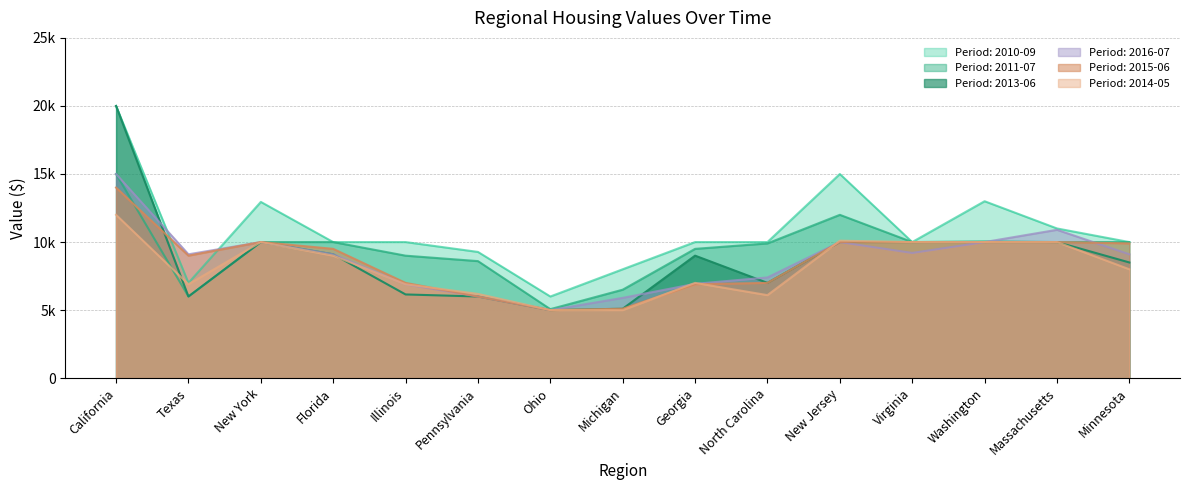

Reading left to right, what are all the values shown in this chart?

2010-09: California=20000	Texas=7000	New York=12950	Florida=10000	Illinois=10000	Pennsylvania=9275	Ohio=6000	Michigan=8000	Georgia=10000	North Carolina=10000	New Jersey=15000	Virginia=10000	Washington=13000	Massachusetts=11000	Minnesota=10000
2011-07: California=15000	Texas=6000	New York=10000	Florida=10000	Illinois=9000	Pennsylvania=8600	Ohio=5070	Michigan=6500	Georgia=9500	North Carolina=9900	New Jersey=12000	Virginia=10000	Washington=10050	Massachusetts=10000	Minnesota=10000
2013-06: California=20000	Texas=6000	New York=10000	Florida=9100	Illinois=6150	Pennsylvania=6000	Ohio=5000	Michigan=5100	Georgia=9000	North Carolina=7000	New Jersey=10000	Virginia=10000	Washington=10000	Massachusetts=10000	Minnesota=8500
2014-05: California=12000	Texas=6900	New York=10000	Florida=9000	Illinois=6900	Pennsylvania=6190	Ohio=5000	Michigan=5000	Georgia=7000	North Carolina=6100	New Jersey=10100	Virginia=10000	Washington=10000	Massachusetts=10000	Minnesota=8000
2015-06: California=14001	Texas=9000	New York=10000	Florida=9500	Illinois=7000	Pennsylvania=6000	Ohio=5000	Michigan=5100	Georgia=6900	North Carolina=7000	New Jersey=10000	Virginia=10000	Washington=10000	Massachusetts=10000	Minnesota=9901
2016-07: California=15000	Texas=9100	New York=10000	Florida=9100	Illinois=6900	Pennsylvania=6000	Ohio=5000	Michigan=5900	Georgia=6930	North Carolina=7400	New Jersey=10000	Virginia=9200	Washington=10000	Massachusetts=10900	Minnesota=9100